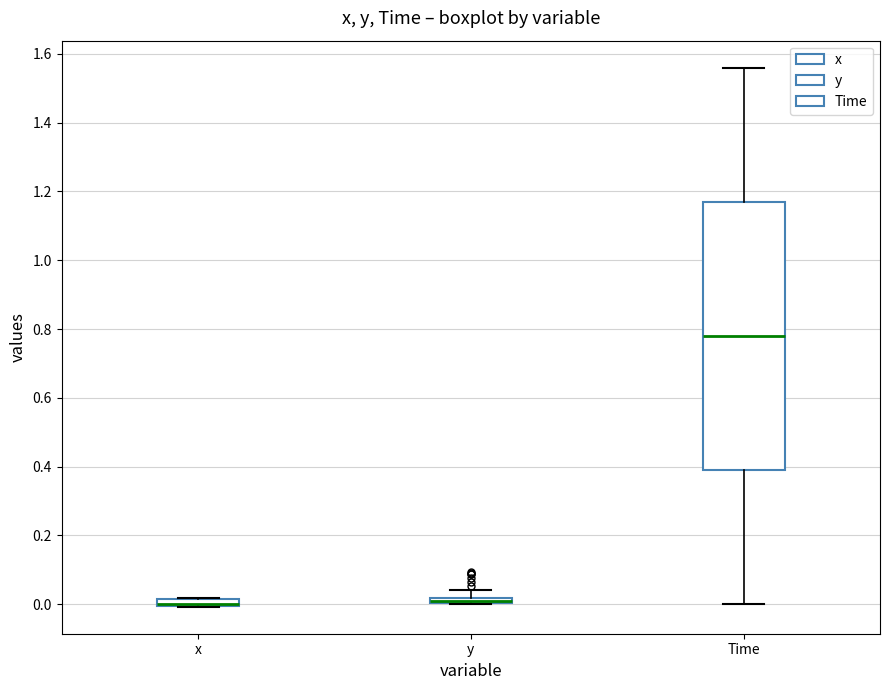

Where is the lower edge of the box for y on the y-axis? The values are not printed on the chart, so give them approximately, as read against the axis.

0.00